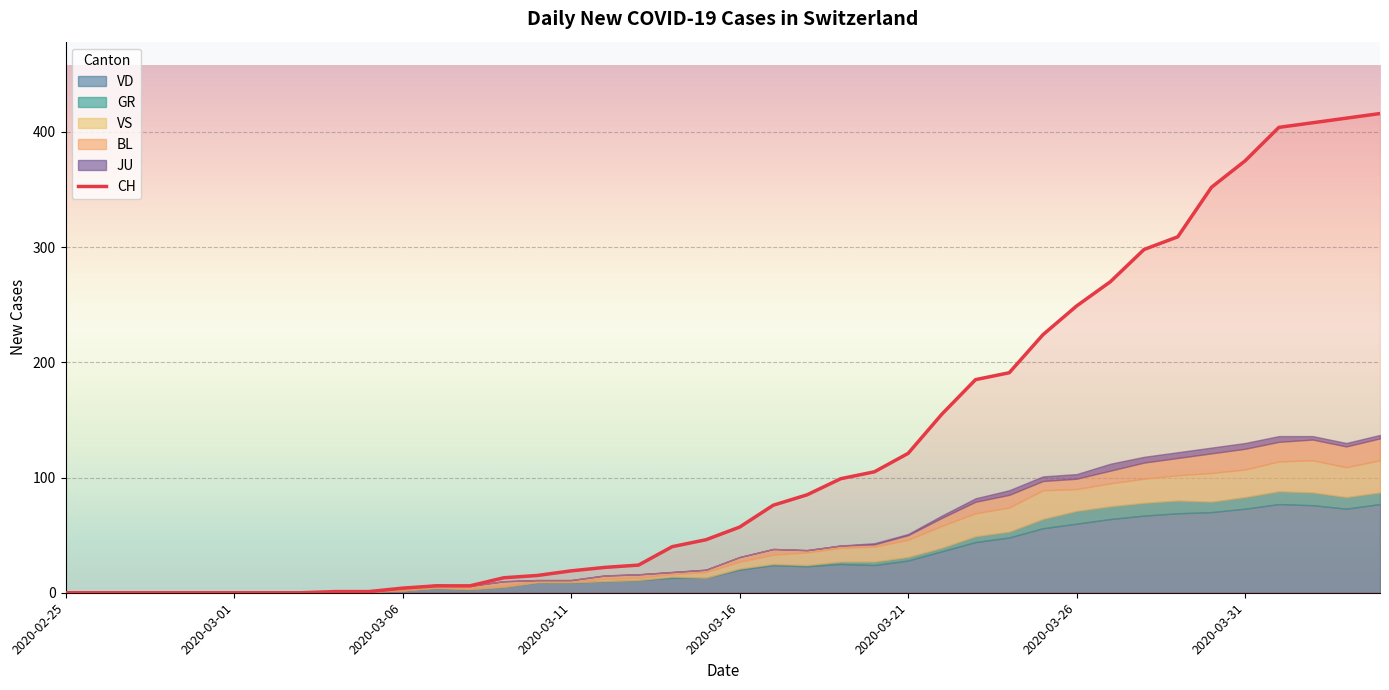

The chart shows a value of 401 at 29. True or false?

False